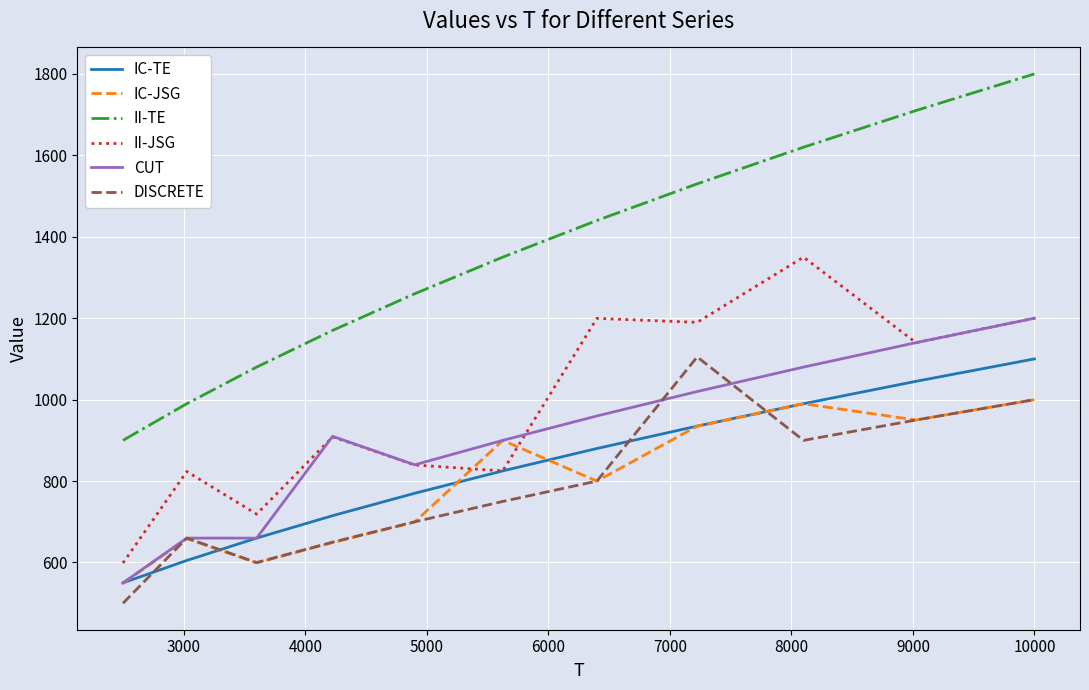

What is the maximum value for II-TE?

1800.0